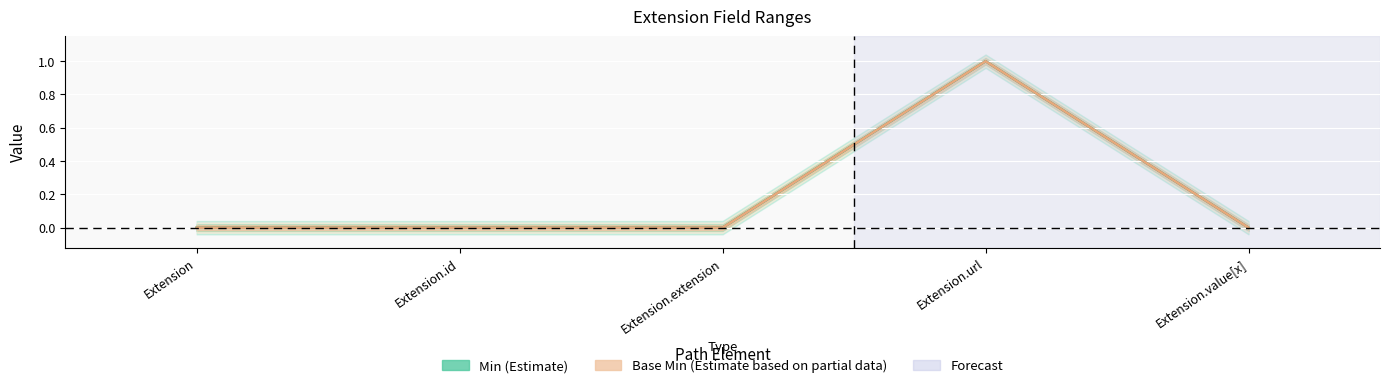

Which series has the largest range (max minus min)?

Min